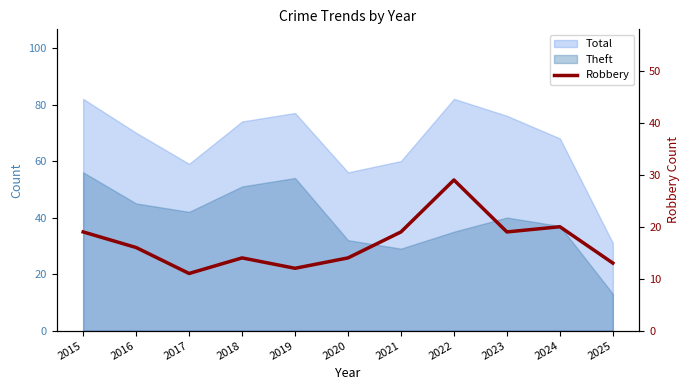

Which label corresponds to the smallest value in the chart?

2017